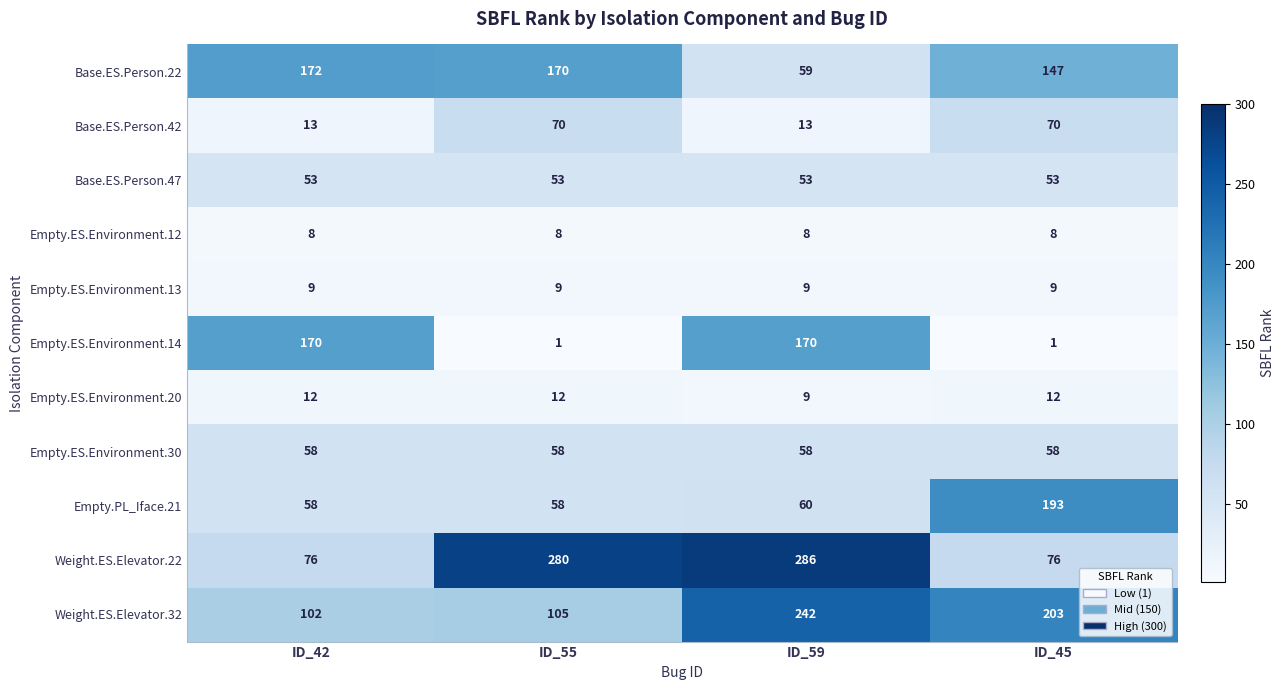

Where does the Base.ES.Person.22 series first go above 170?

ID_42